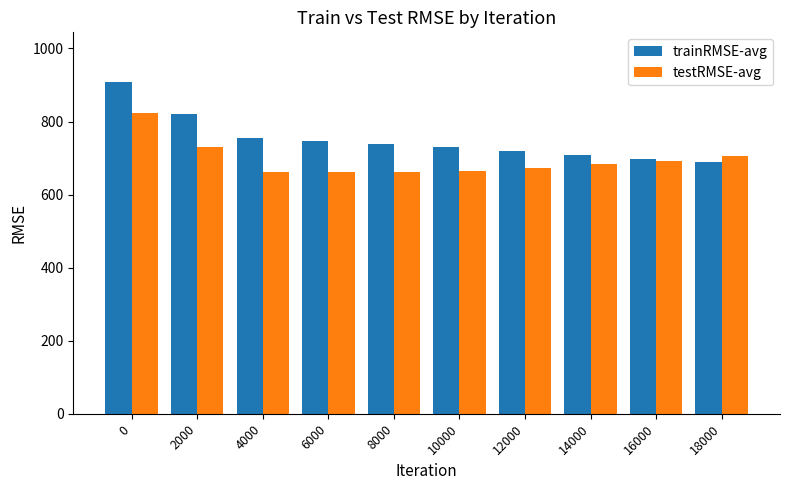

Which series has the largest total across all categories?

trainRMSE-avg